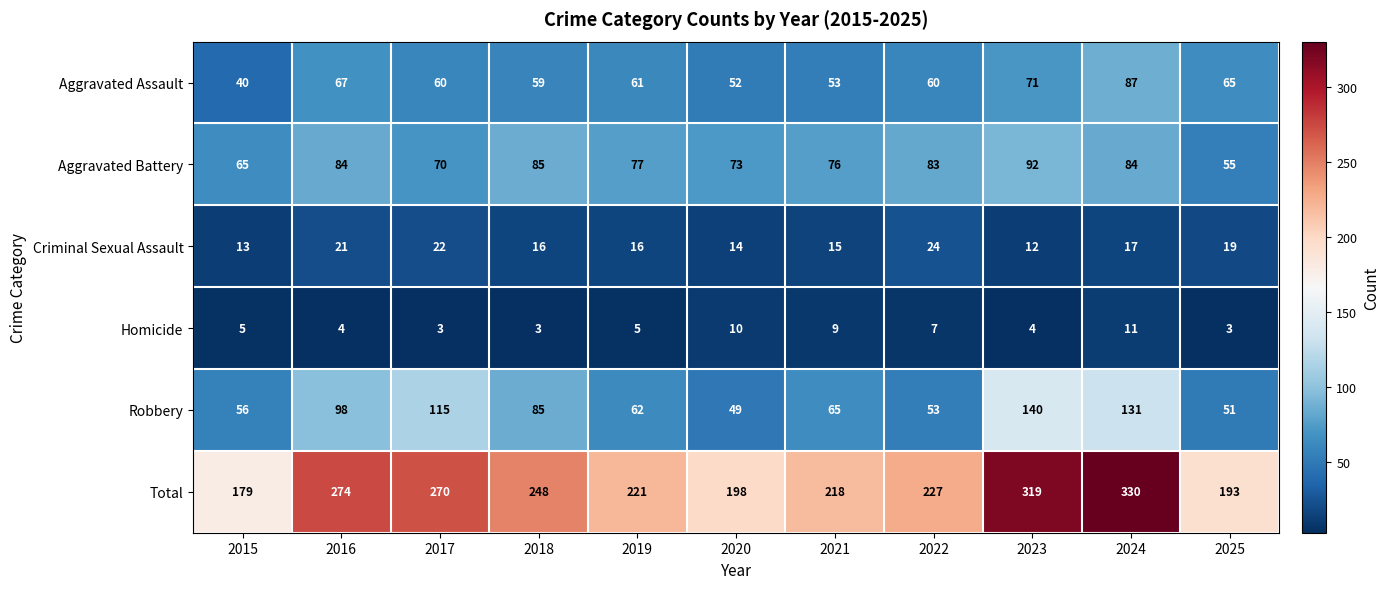

What is the spread (max minus min) of values at 2016?

270